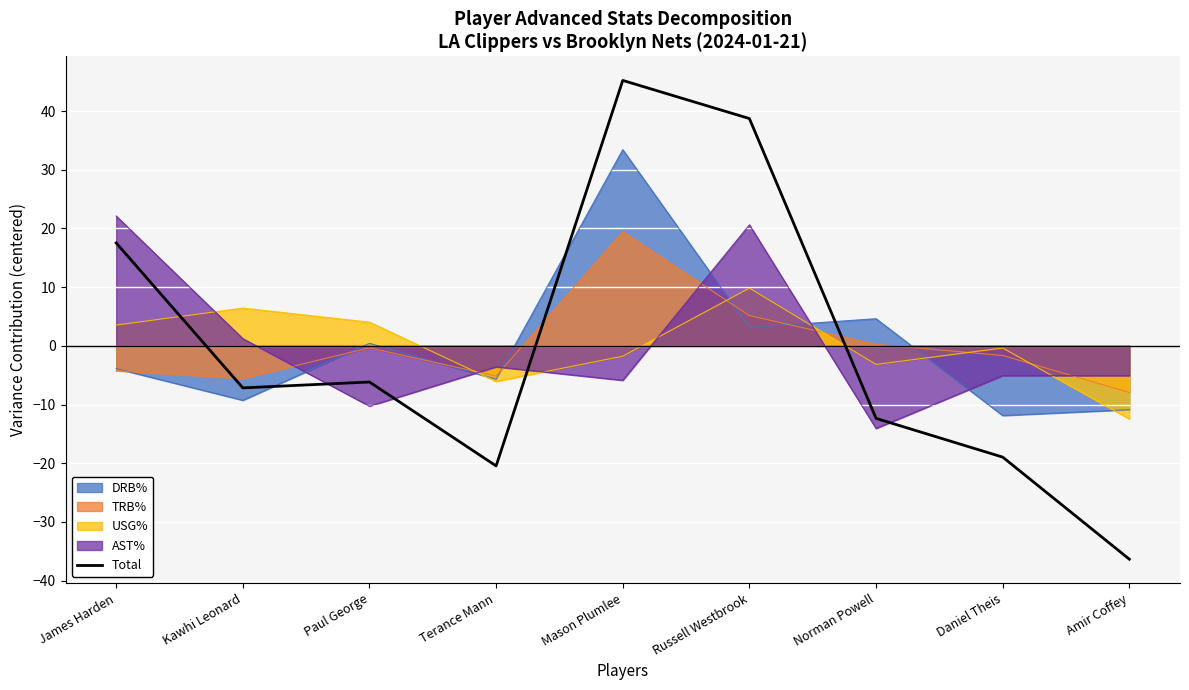

What is the greatest value displayed?

45.2